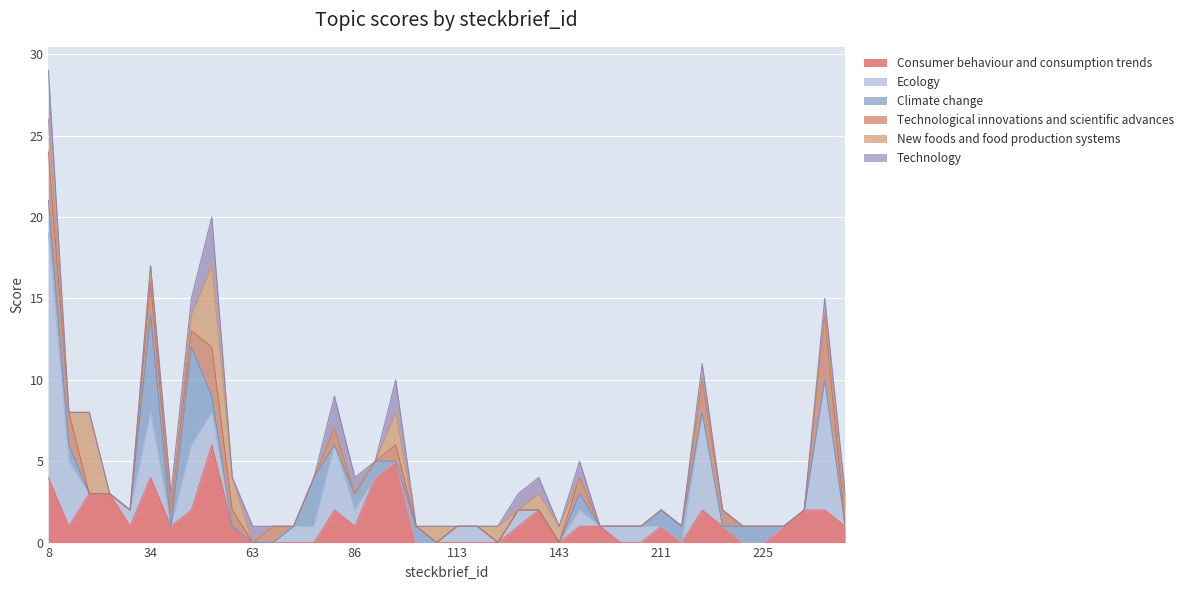

True or false: Consumer behaviour and consumption trends and Technology cross at least once.

True